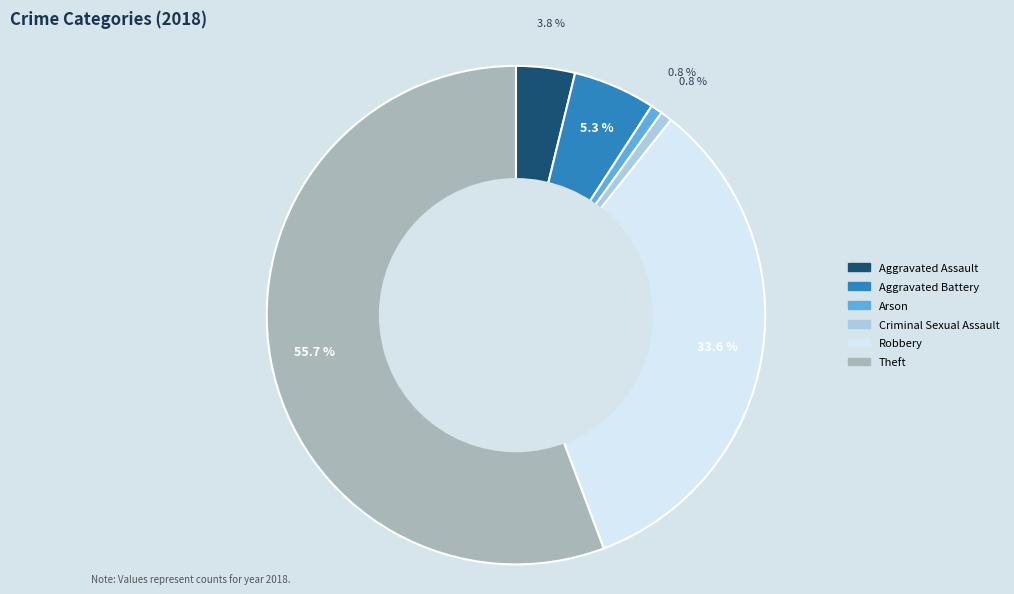

To the nearest percent, what is the difference between the Theft and Arson slice percentages?

55%